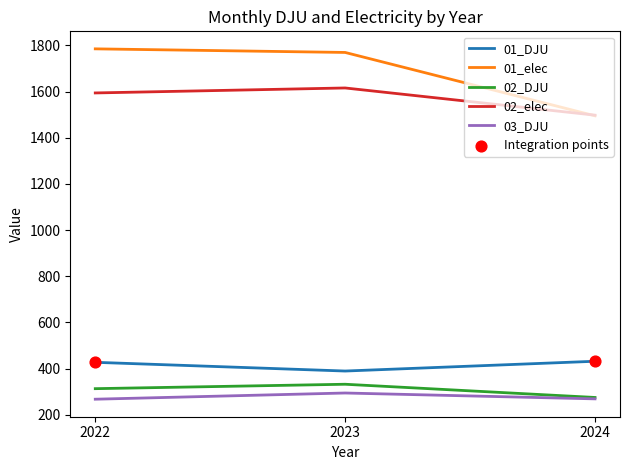

Which series has the largest total across all categories?

01_elec